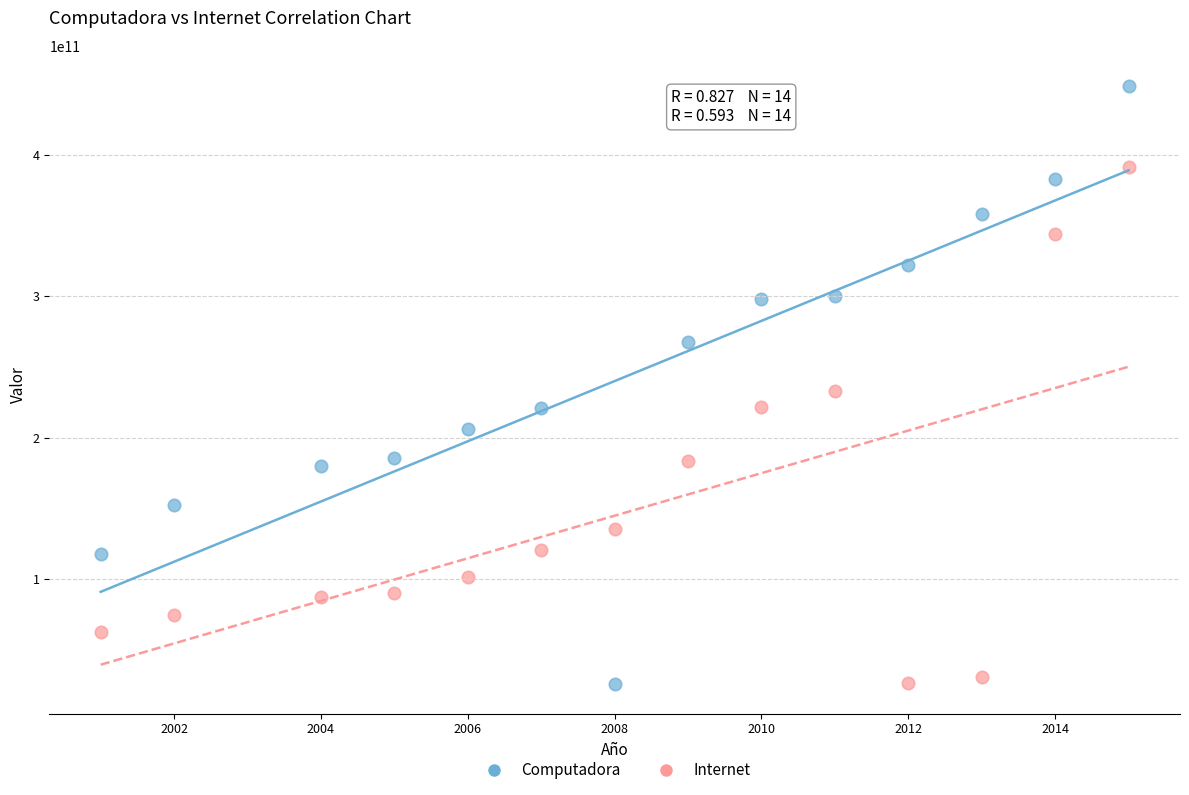

Across all series, what Y value is closest to 237381990701?

232656821198